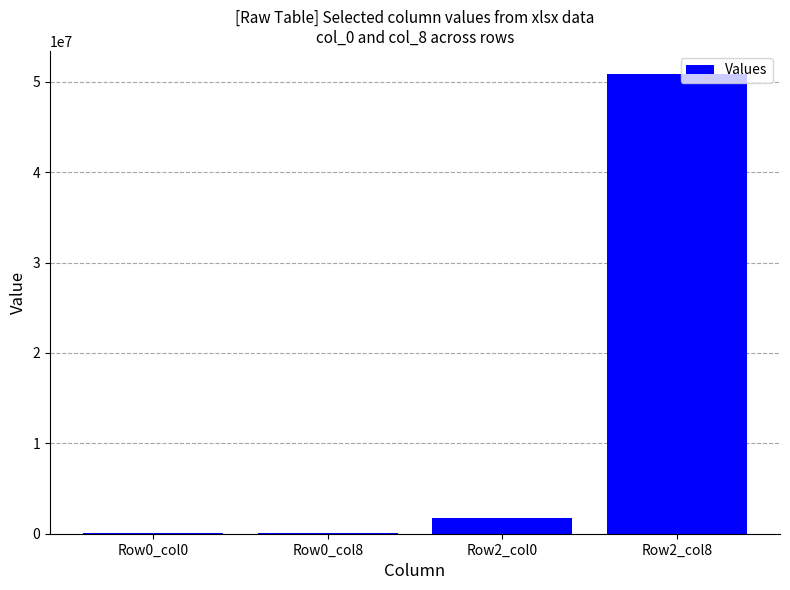

What is the ratio of the value at Row2_col0 to the value at Row0_col8?

18.6